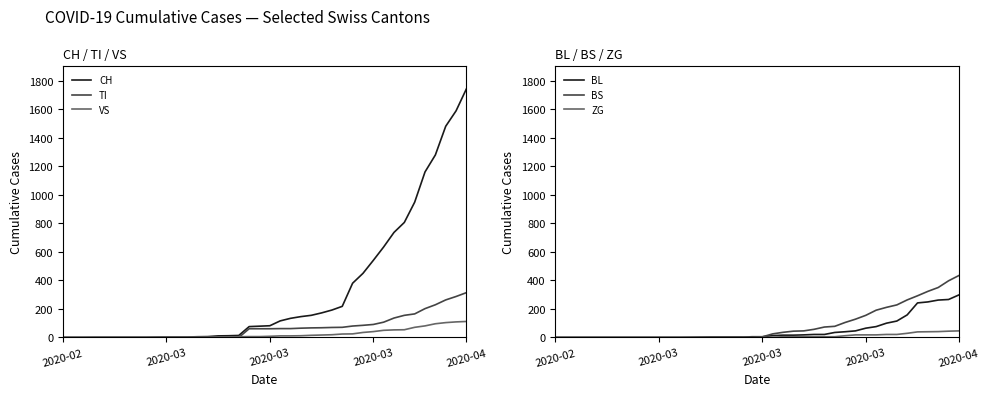

Between 16 and 7, which is larger?

16